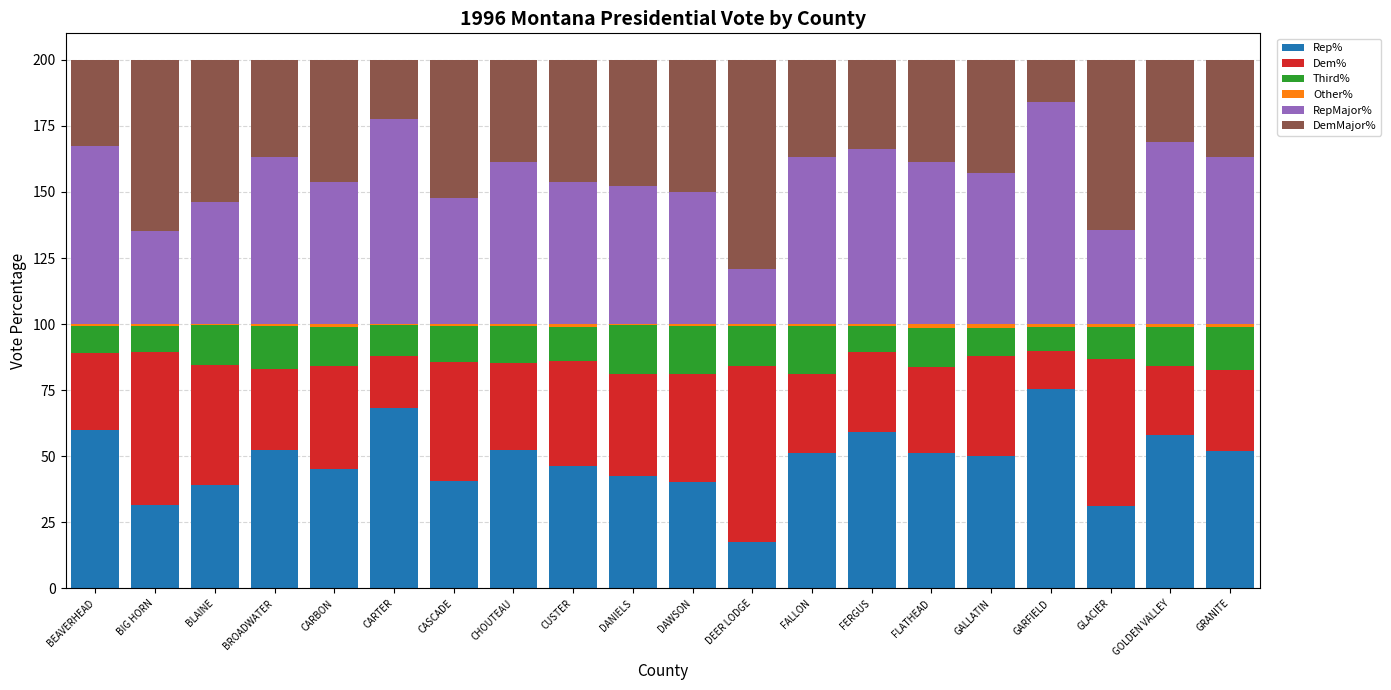

Which category has the highest value in the Rep% series?

GARFIELD